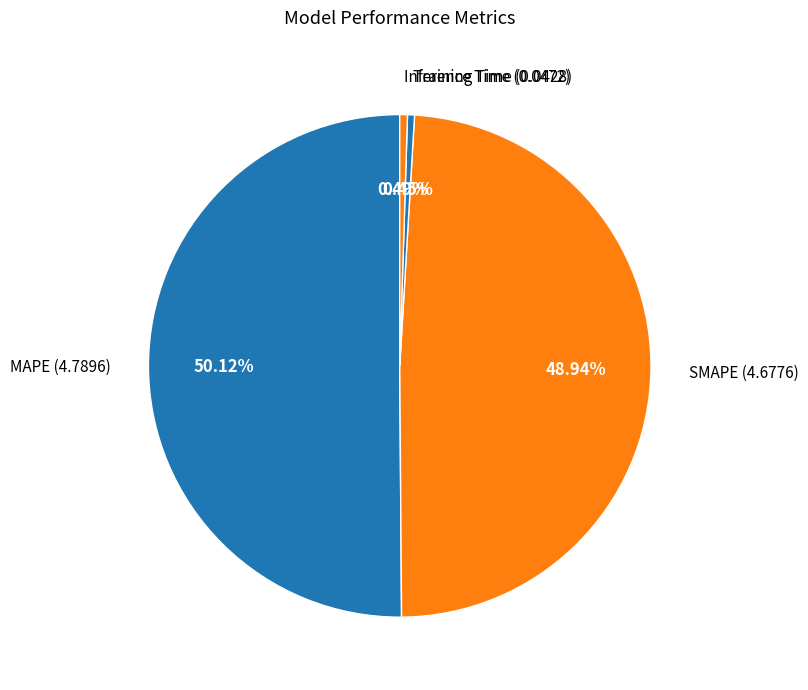

True or false: MAPE accounts for 62% of the total.

False